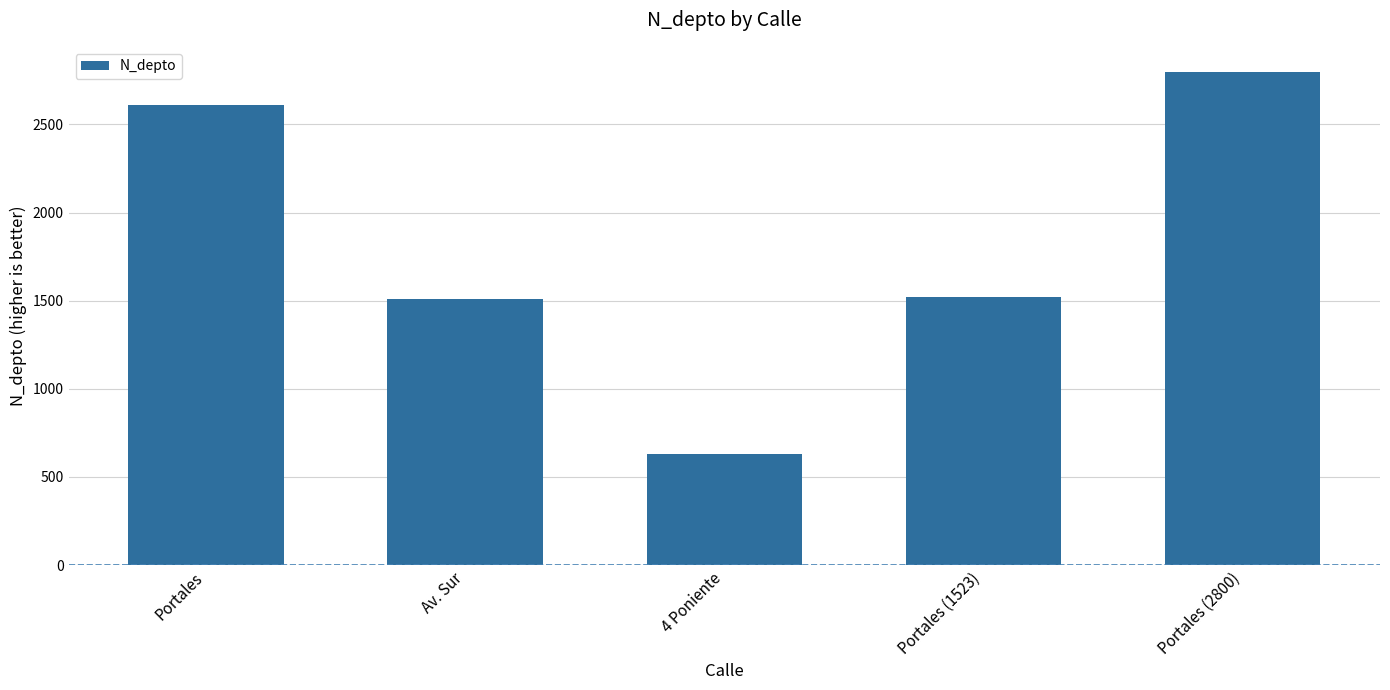

Is it true that the value at Portales (1523) is 2438?

False